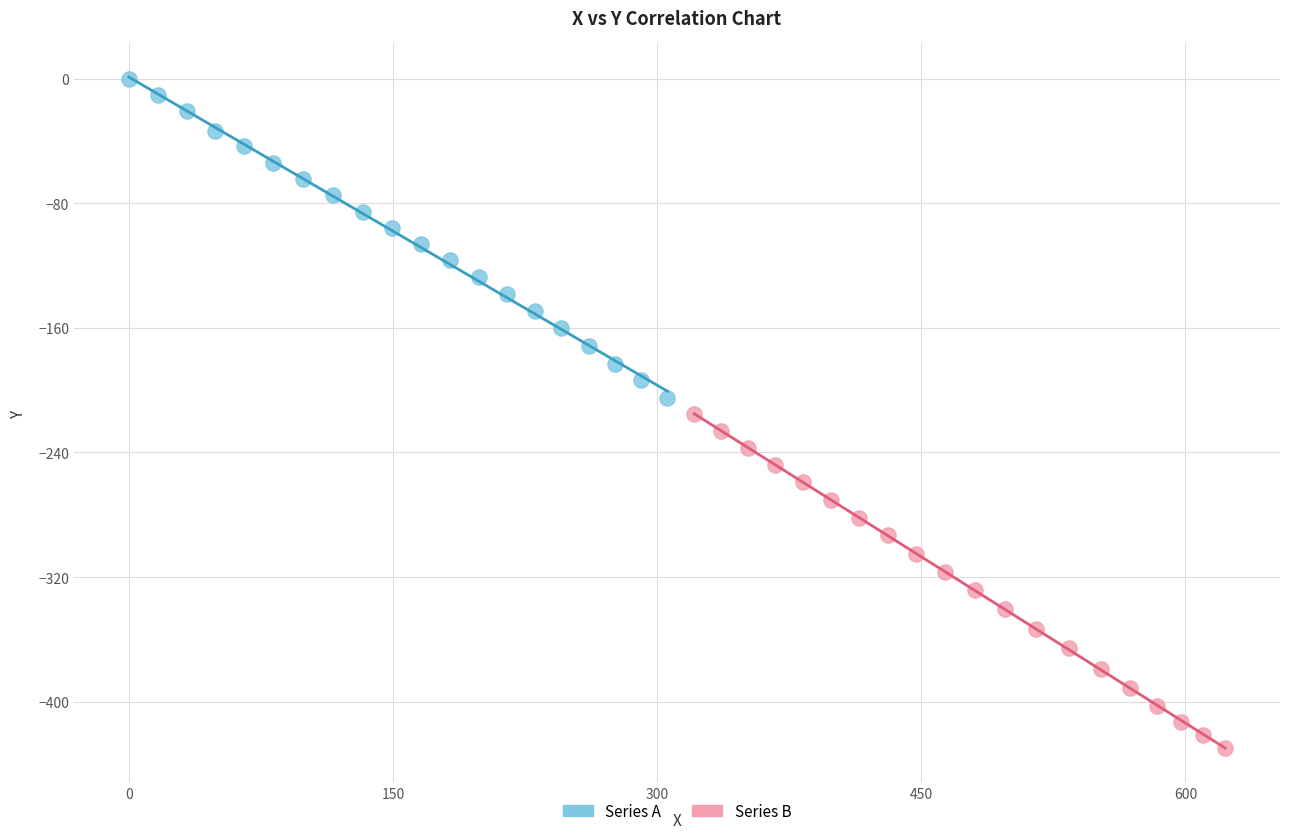

Which series contains the highest Y value?

Series A